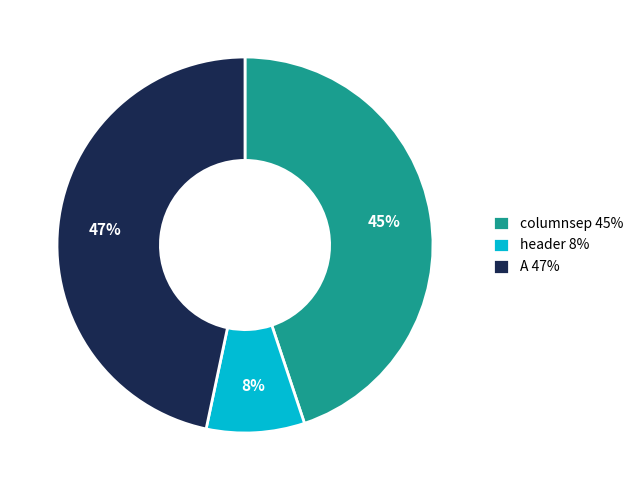

Does columnsep account for over 50% of the chart?

No